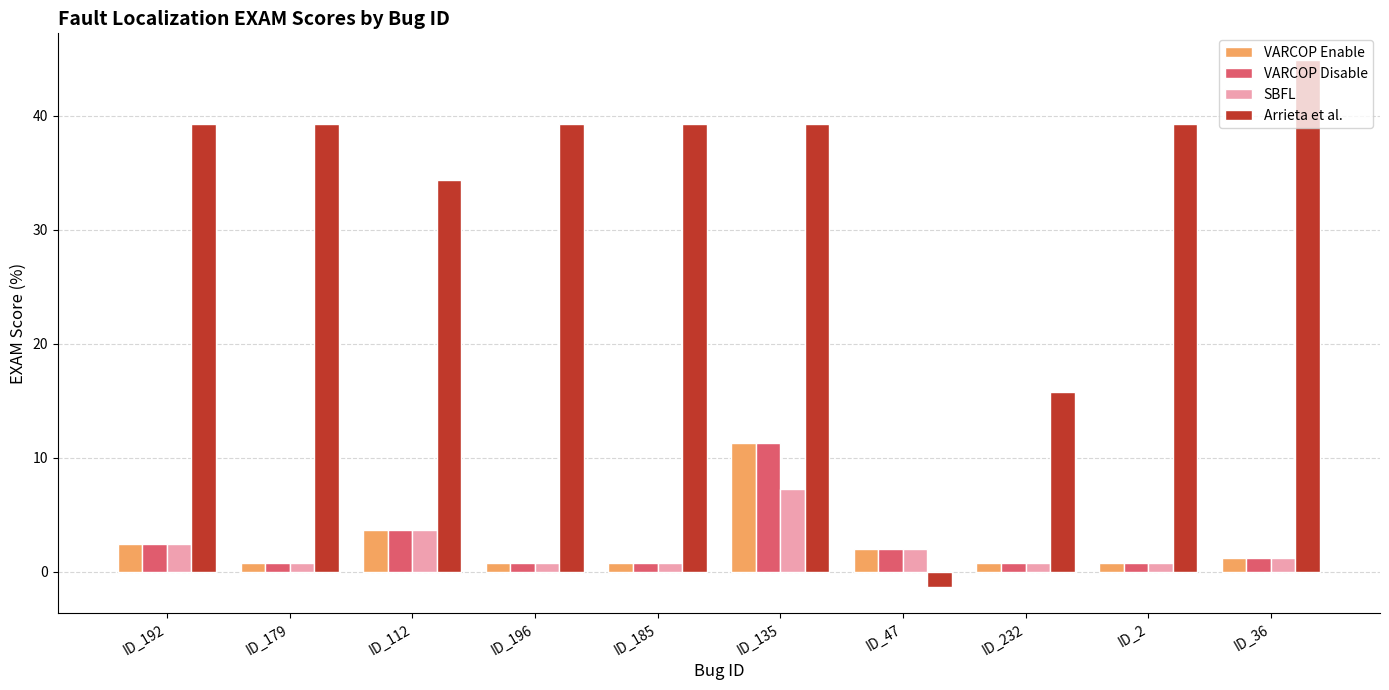

How many data points does each series have?

10